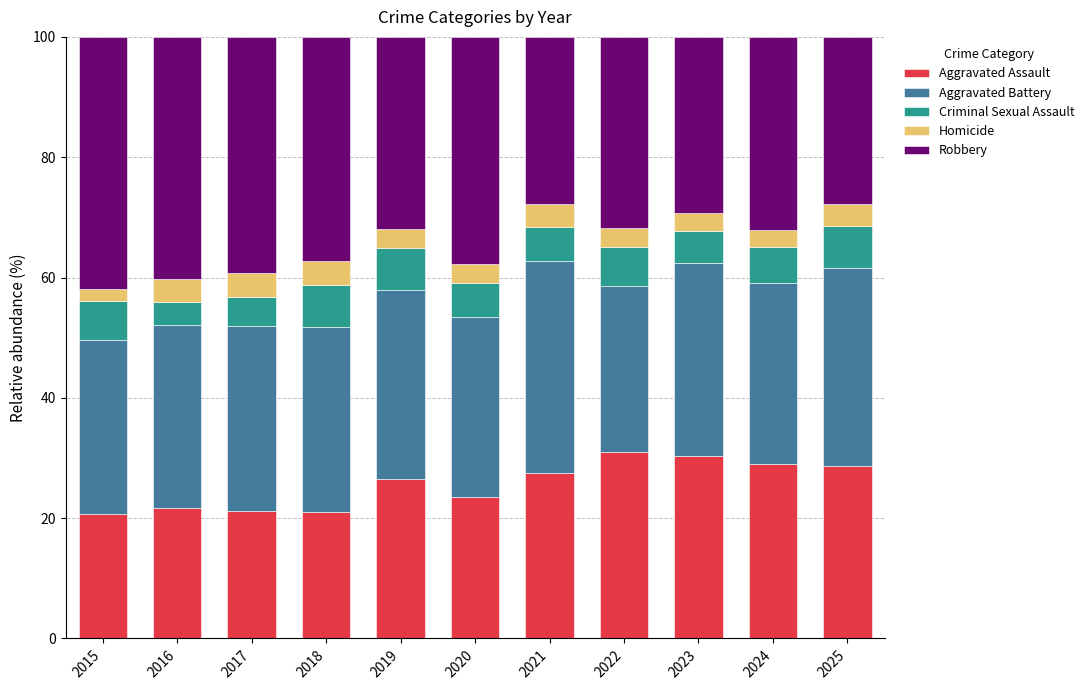

What is the lowest value of the Aggravated Assault series?

20.6